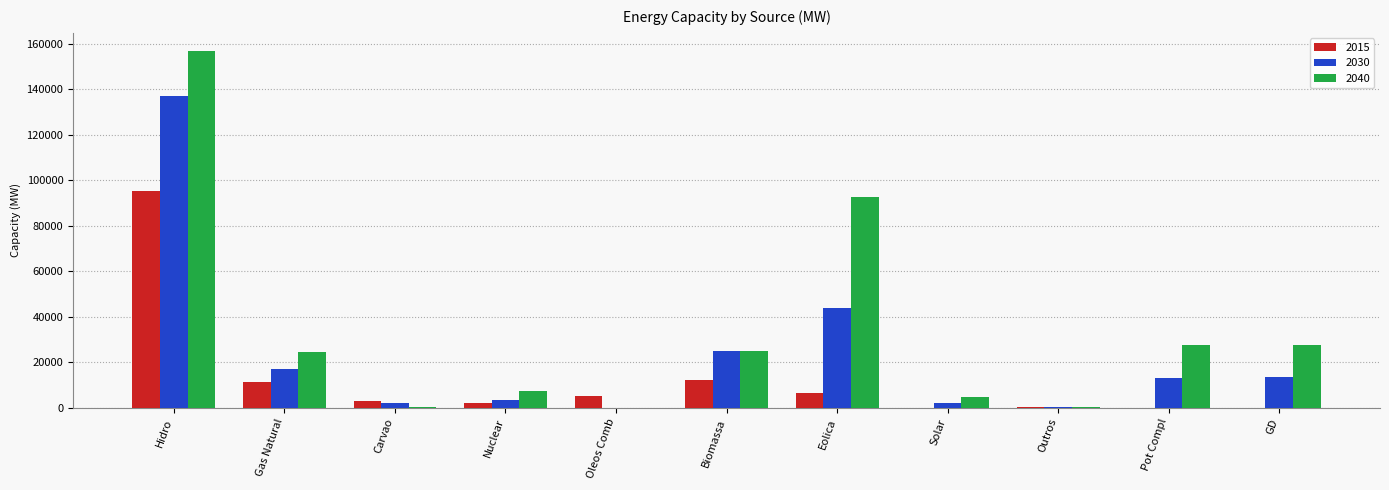

The value of 2030 at Biomassa is 25095. True or false?

True